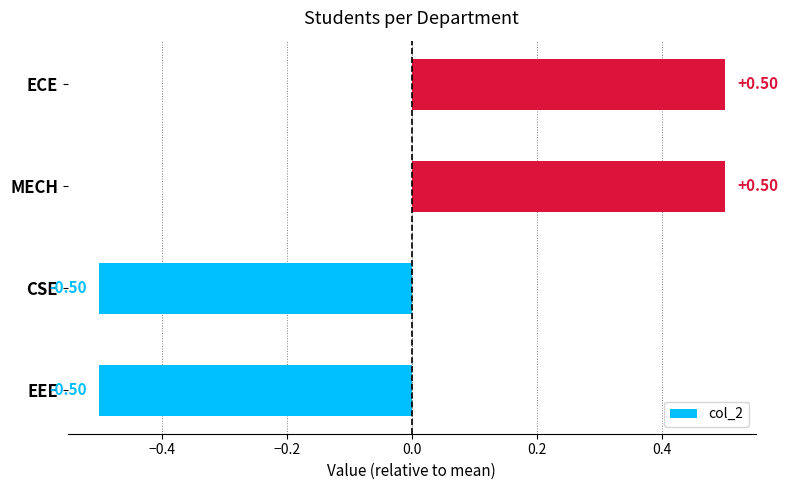

Count the values in the range 0 to 1.

2